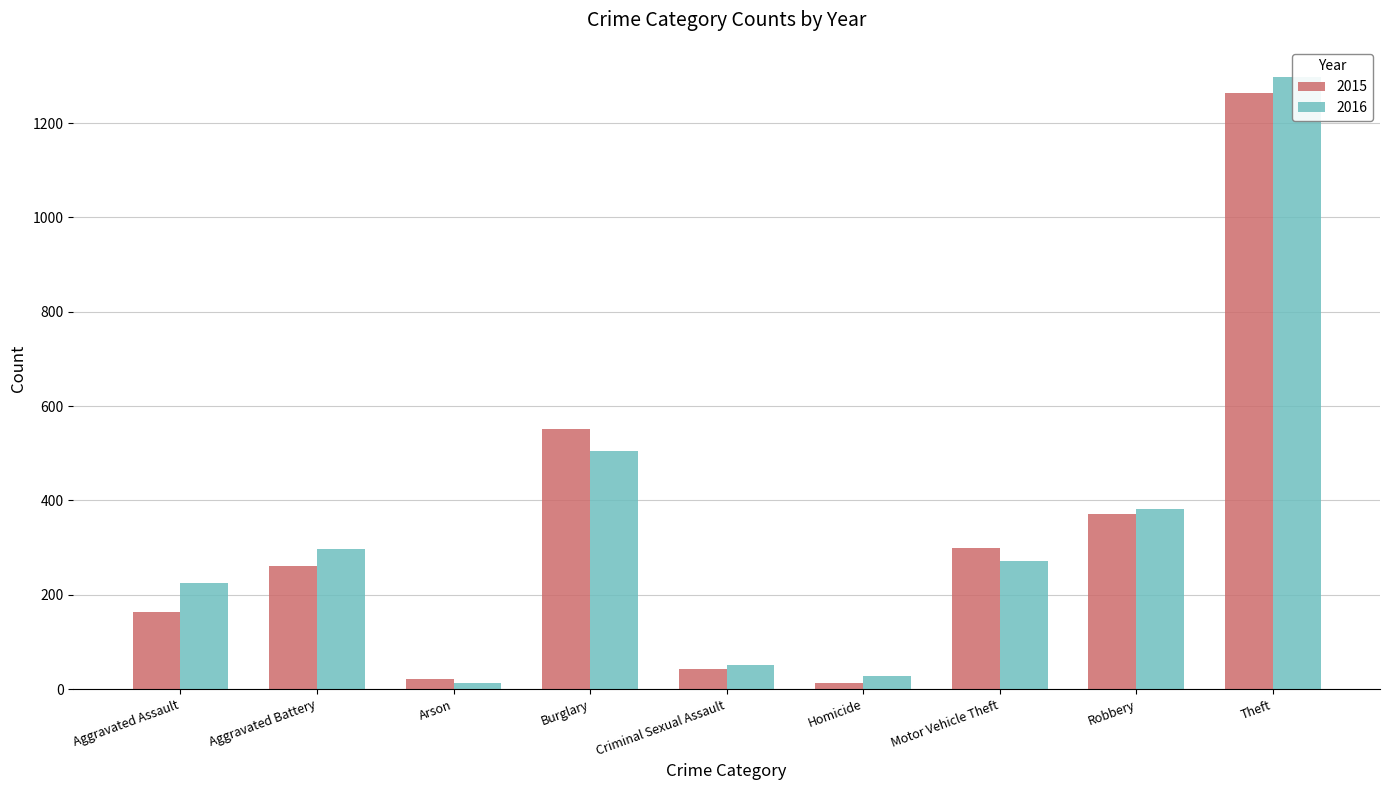

Reading left to right, what are all the values shown in this chart?

2015: 164	260	22	552	43	13	299	372	1263
2016: 225	298	14	505	51	28	272	381	1297